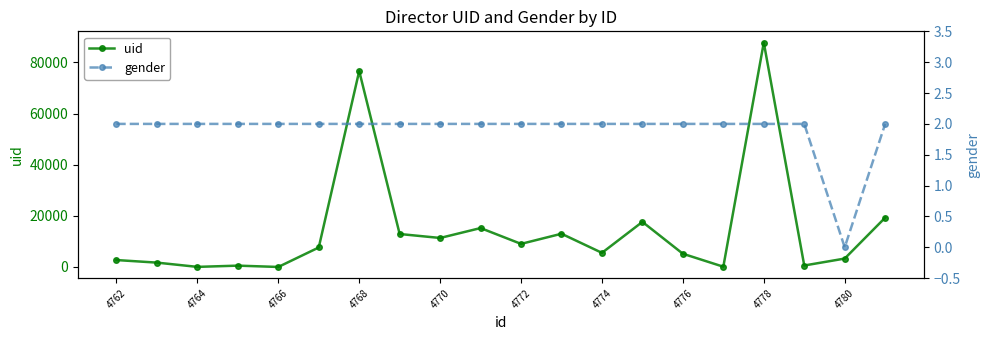

True or false: uid and gender intersect in this chart.

False